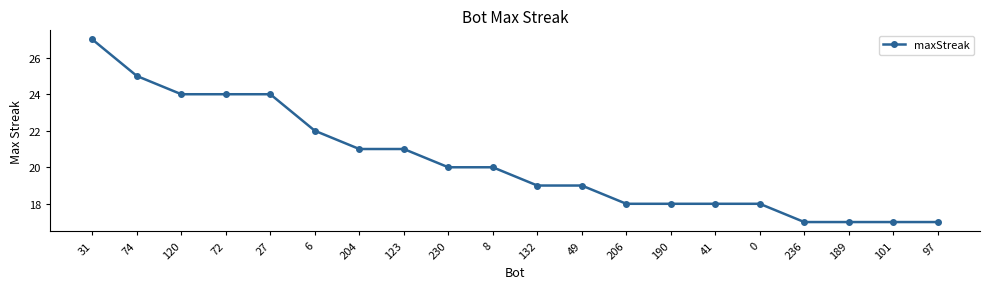

Approximately how many times larger is the value at 190 compared to 101?

1.1